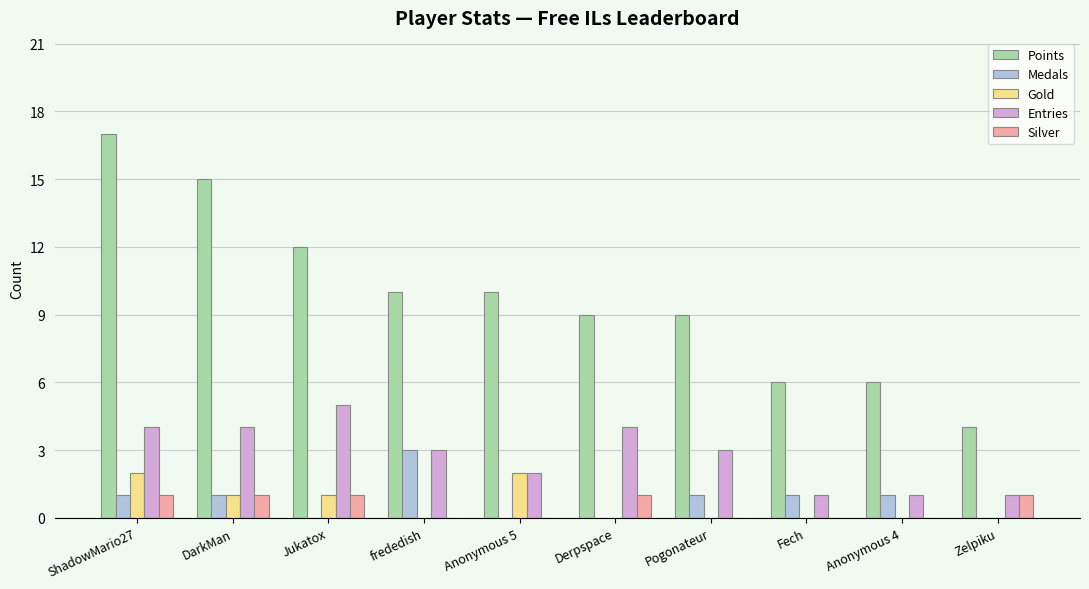

What are all the series names shown in the legend?

Points, Medals, Gold, Entries, Silver